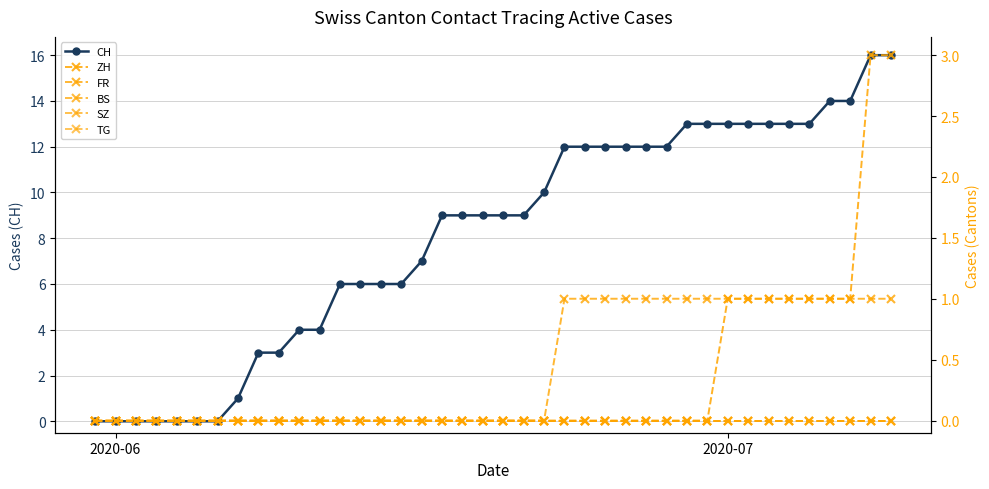

What are all the series names shown in the legend?

CH, ZH, FR, BS, SZ, TG